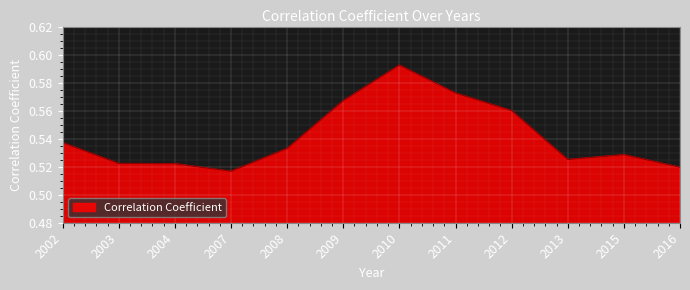

True or false: the data shows 0.8 at 2016.

False